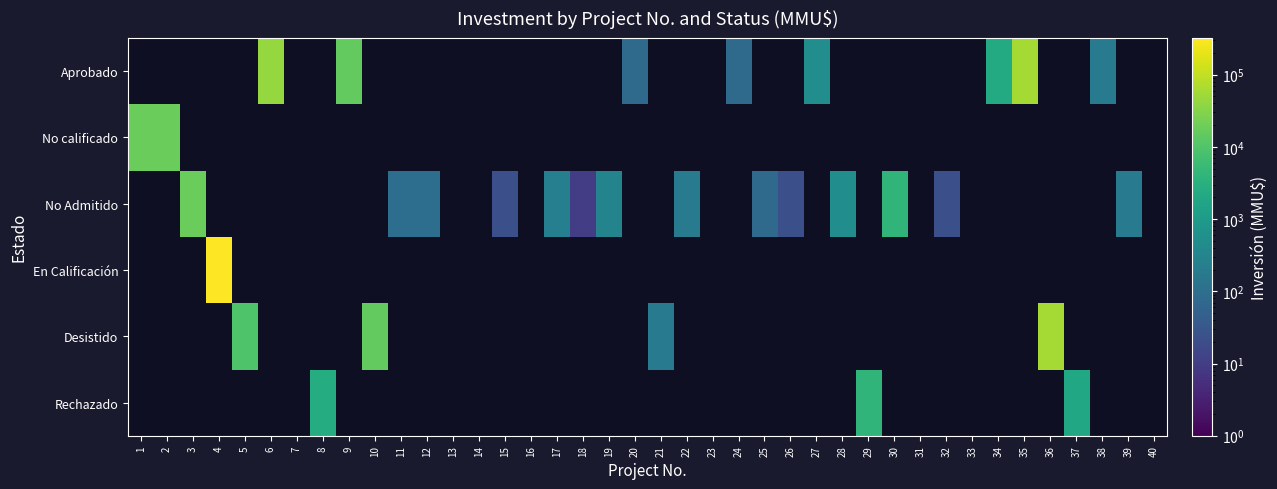

How many data points does each series have?

40